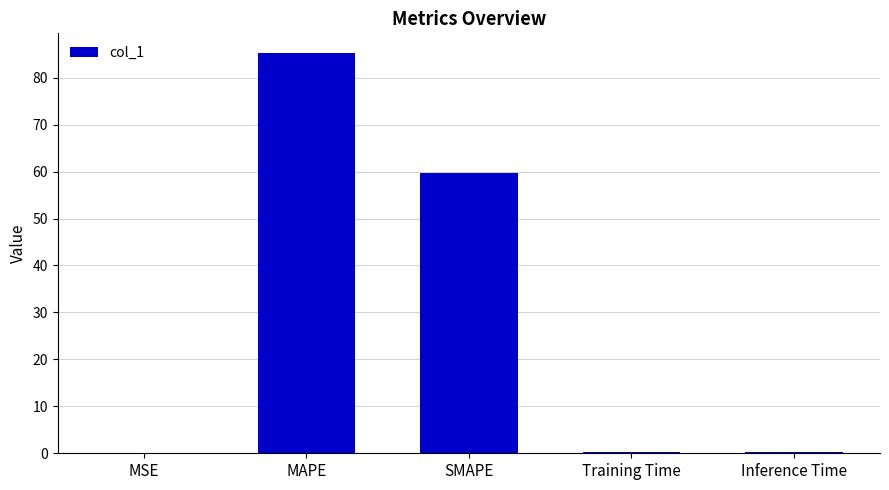

The value at Training Time is 0.2. True or false?

True